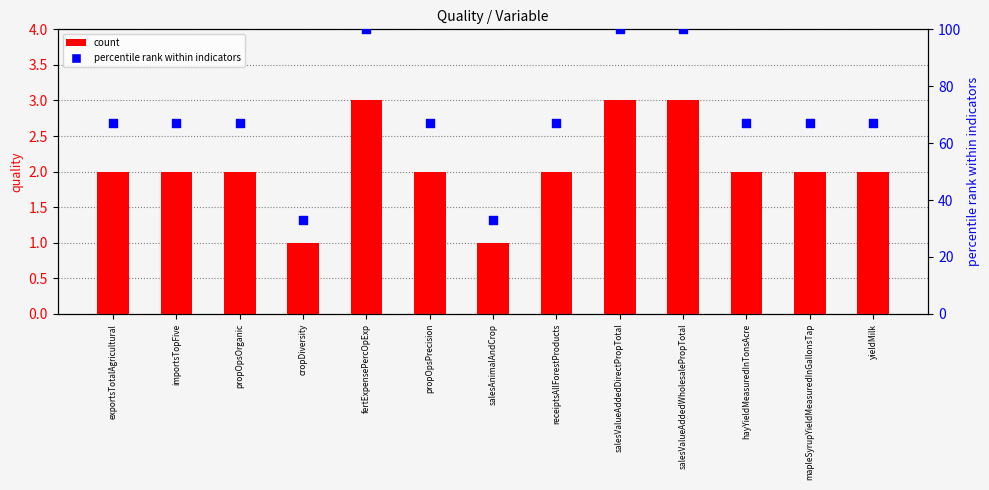

Which series contains the highest Y value?

percentile rank within indicators